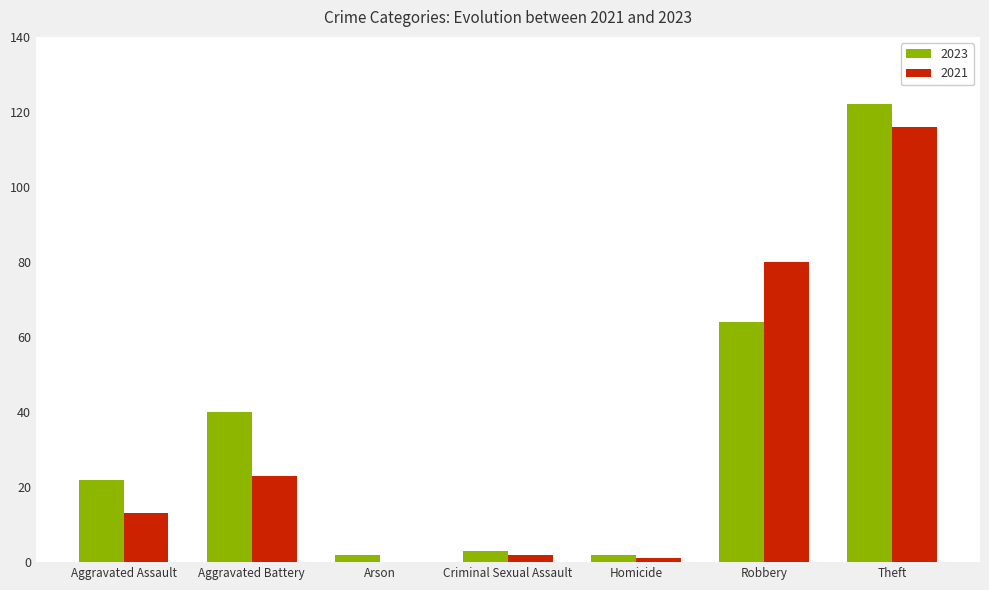

What are all the series names shown in the legend?

2023, 2021